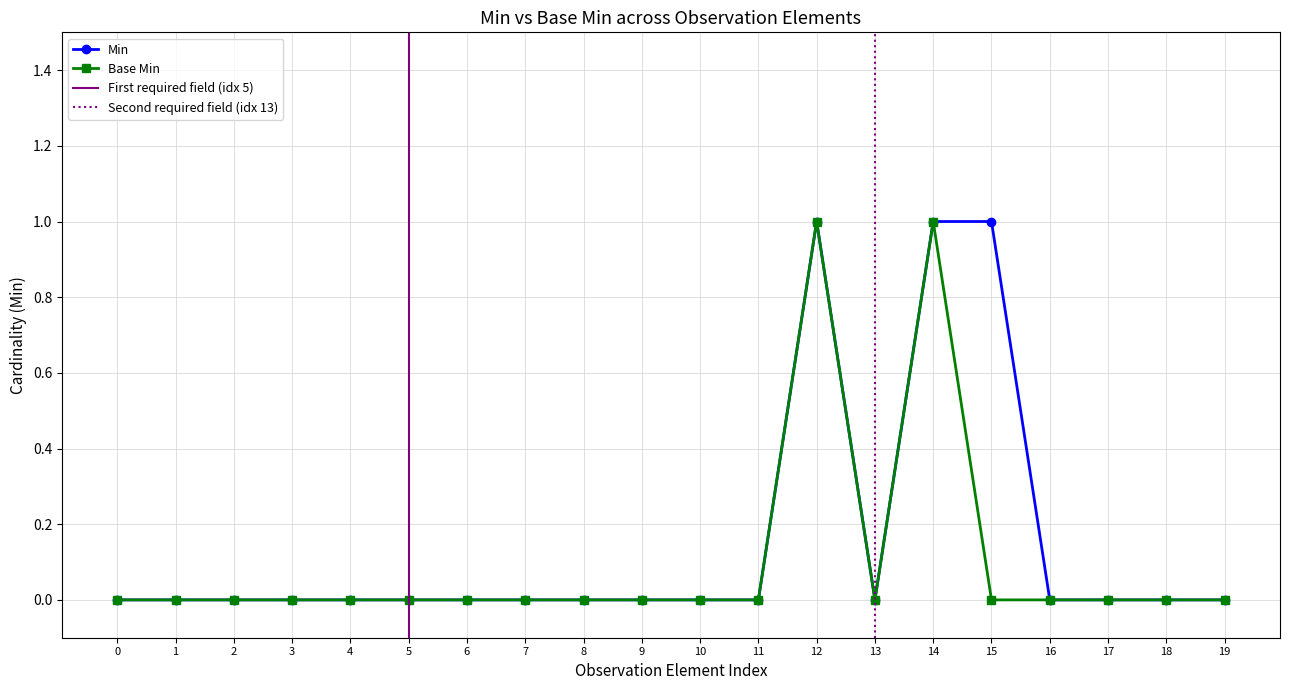

Is it true that Min equals 0 at 19?

True